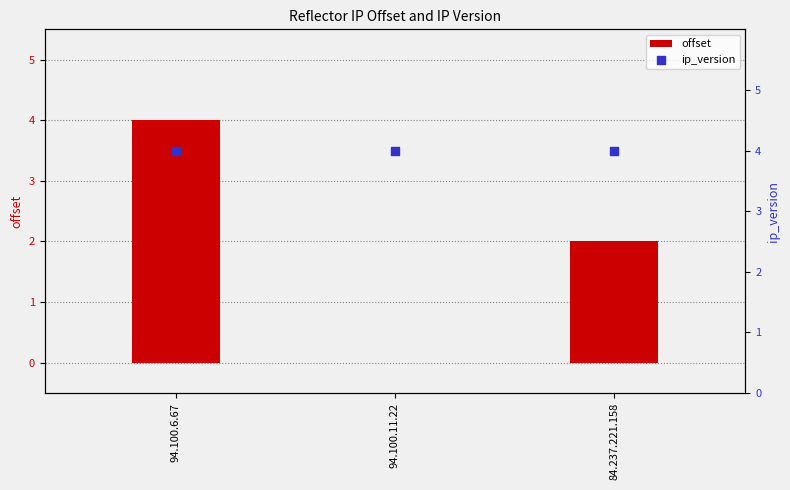

Which series contains the highest Y value?

offset